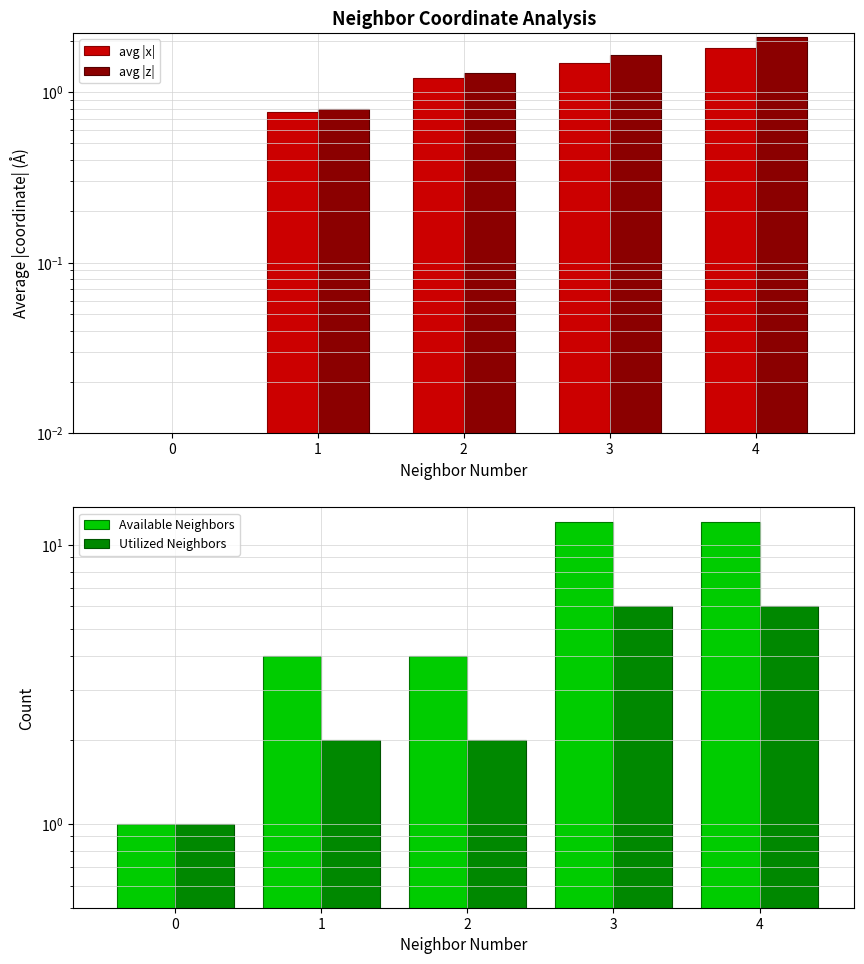

What is the sum of the avg |z| values at 2 and 4?

3.4